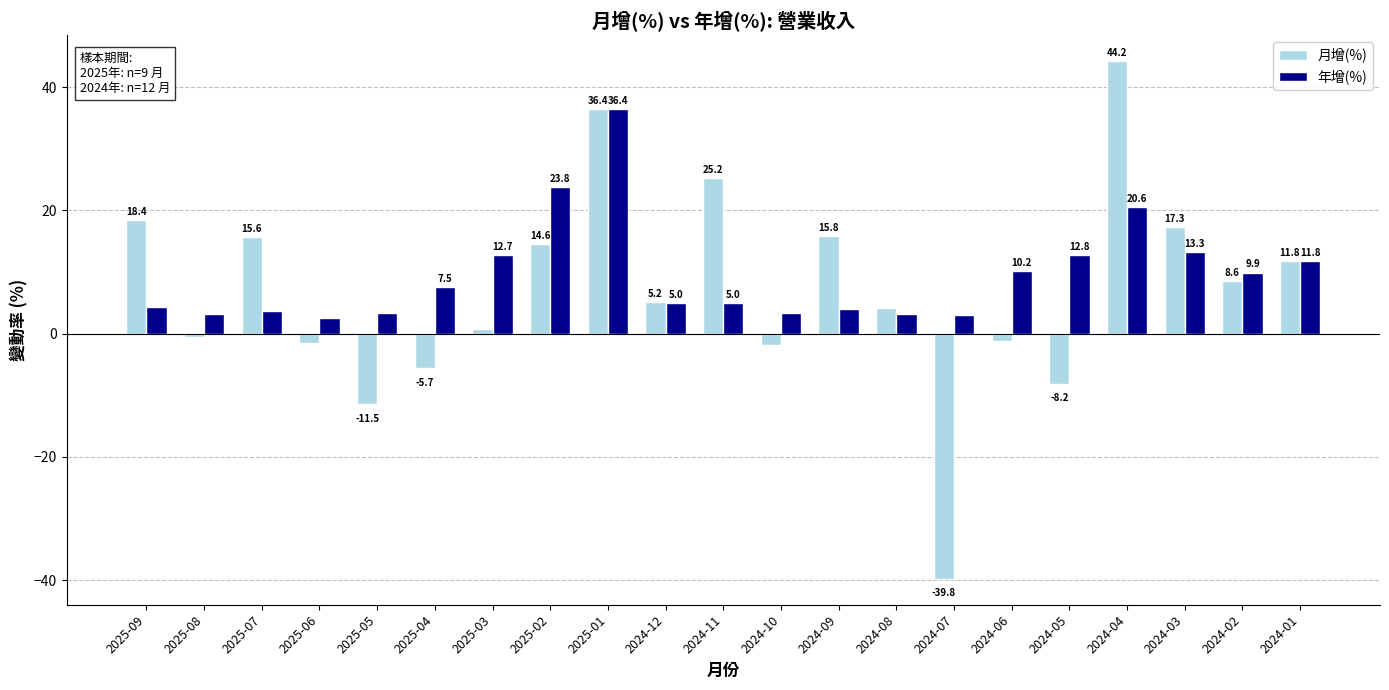

Which series has the largest range (max minus min)?

月增(%)